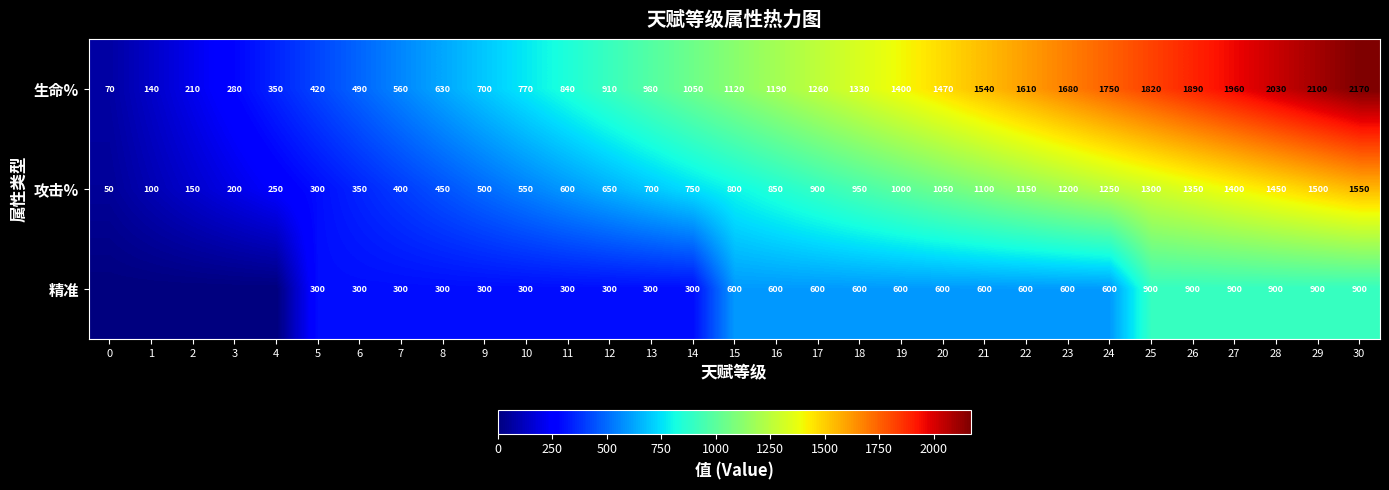

Read the 攻击% value at 21.

1100